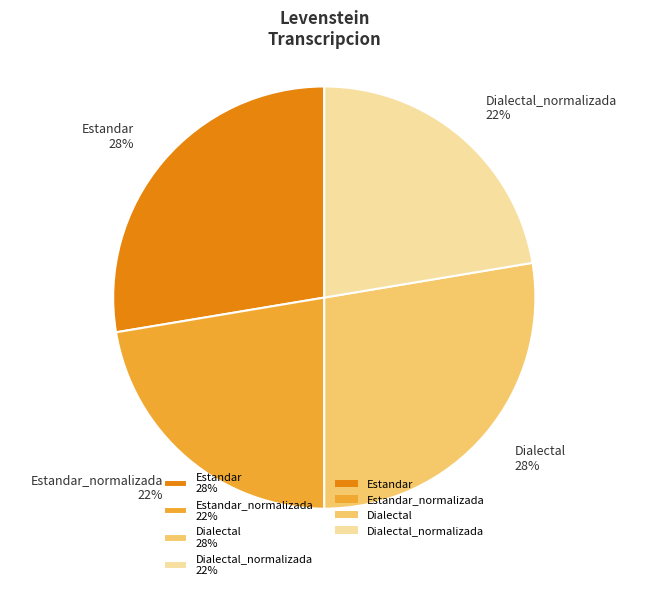

To the nearest percent, what percentage of the pie is Estandar 28%?

28%